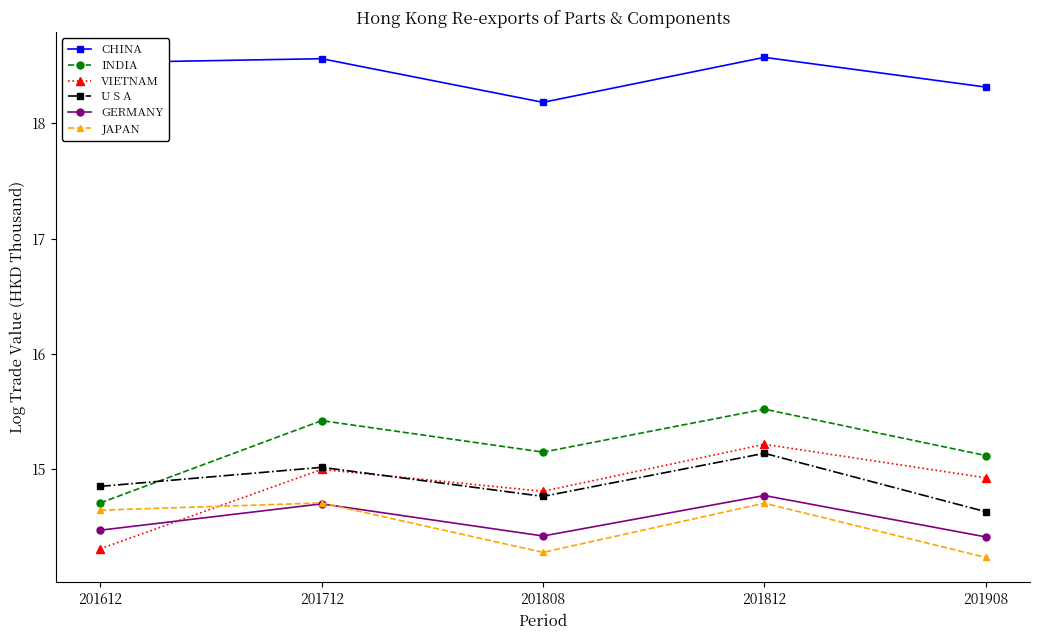

How many CHINA values are between 18 and 19?

5